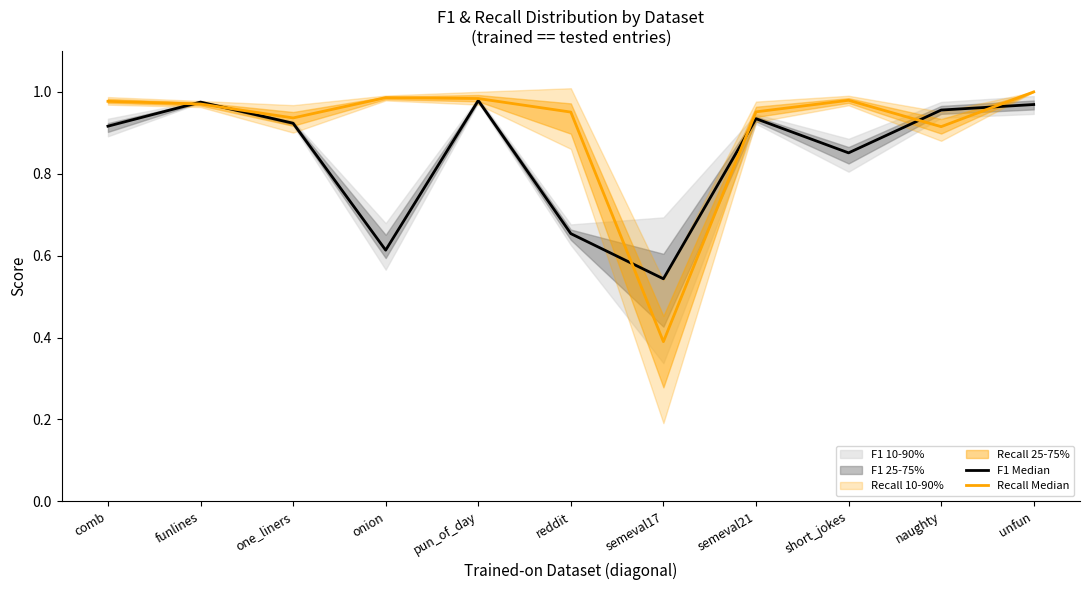

True or false: Recall Median has a value of 1.0 at reddit.

True